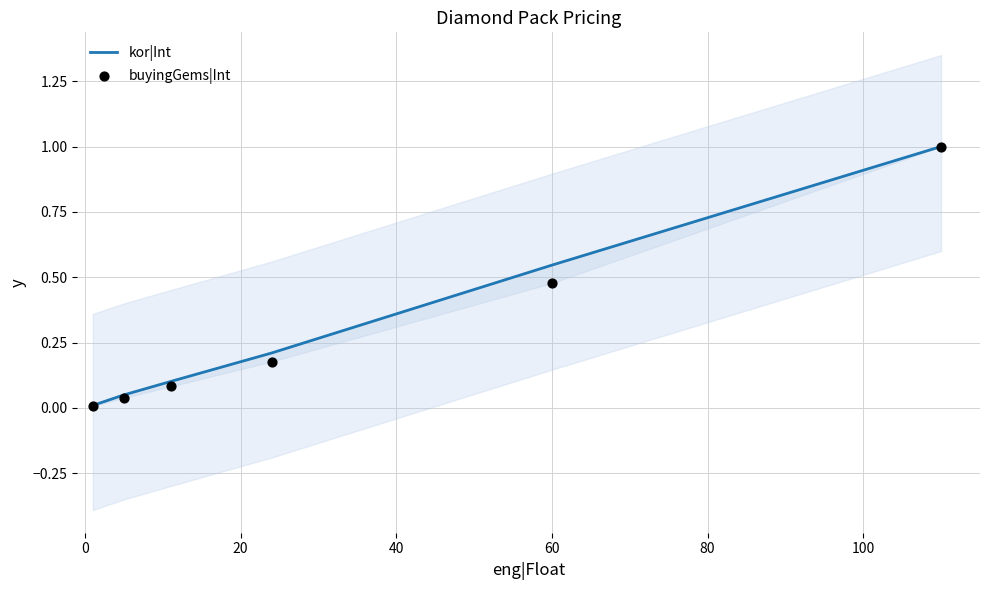

Which series contains the highest Y value?

kor|Int